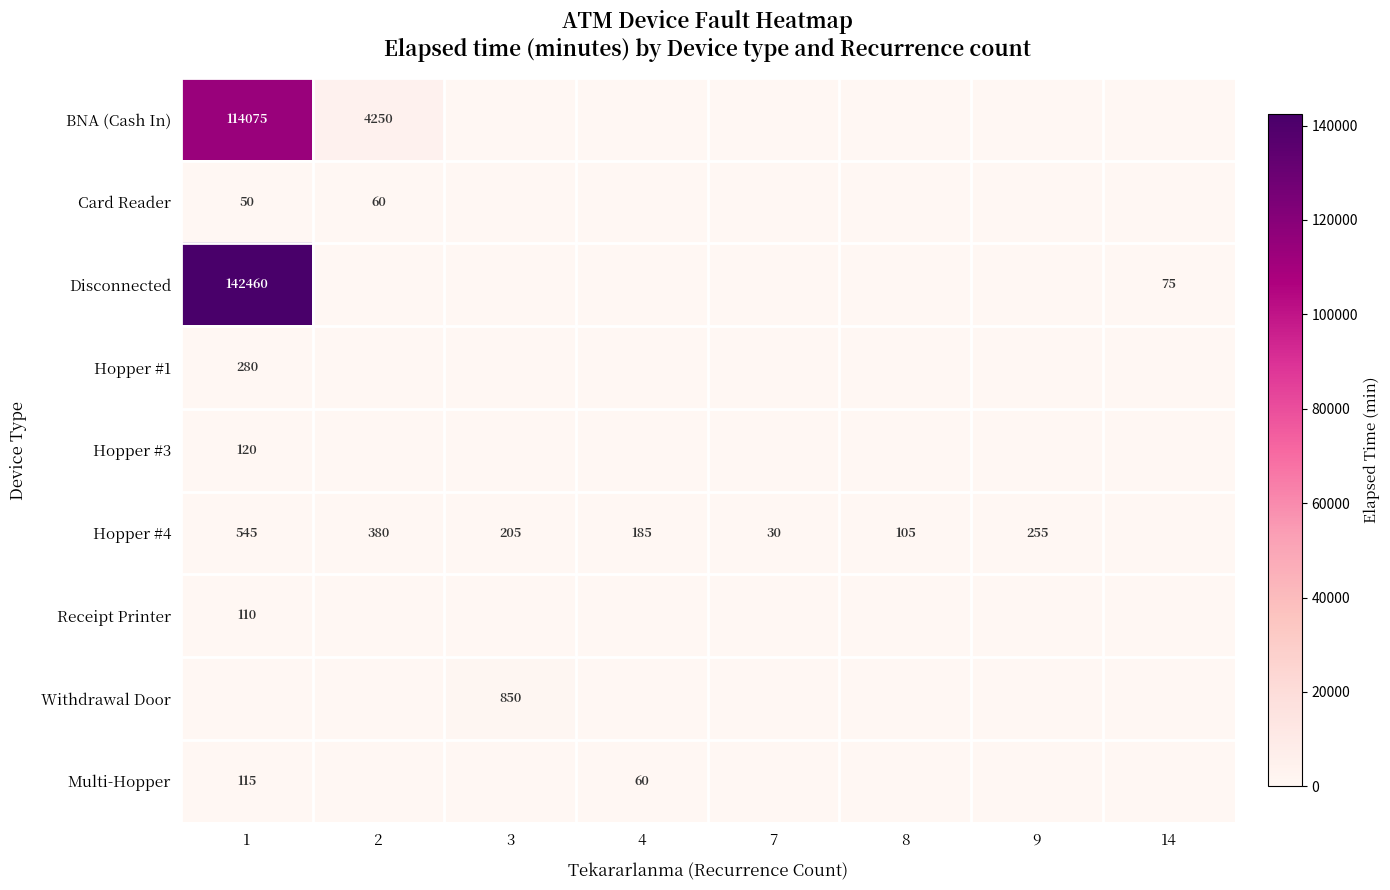

At how many categories does at least one series exceed 117535?

1